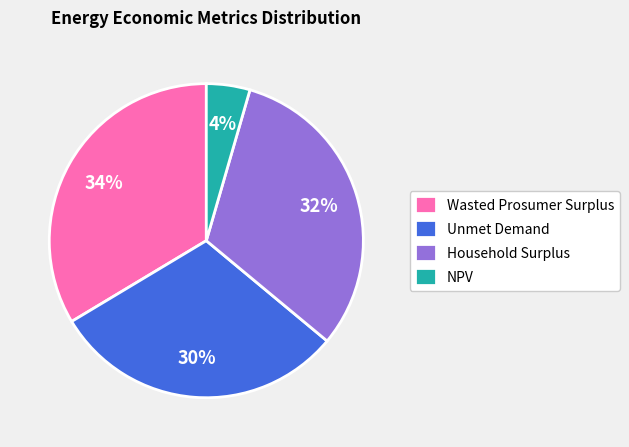

Combined, do Household Surplus and NPV account for over 50%?

No